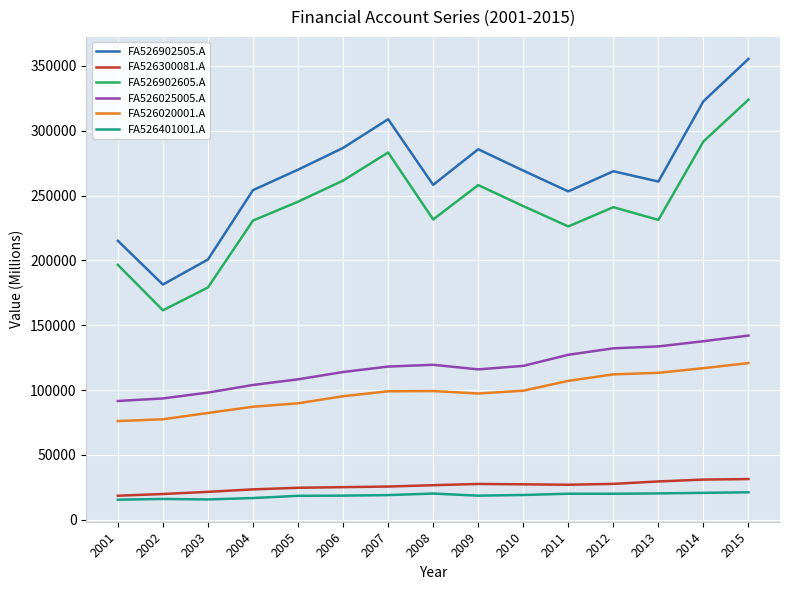

What value does the FA526902505.A series have at 2002, to the nearest 100?

181400